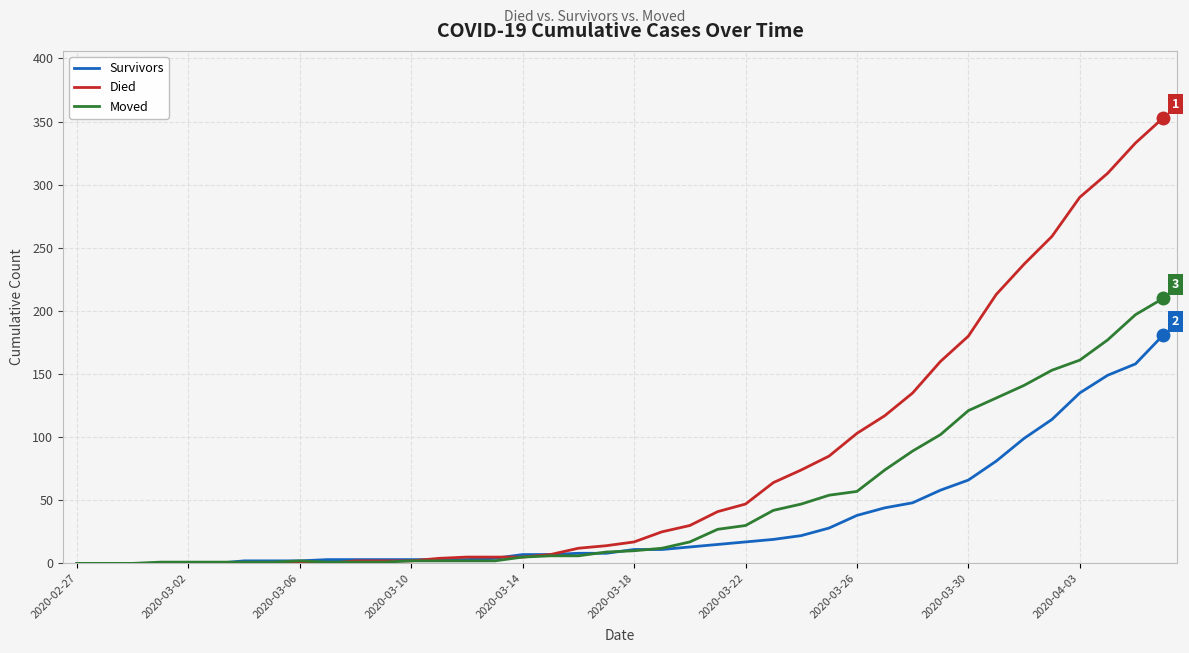

What is the maximum value for Died?

353